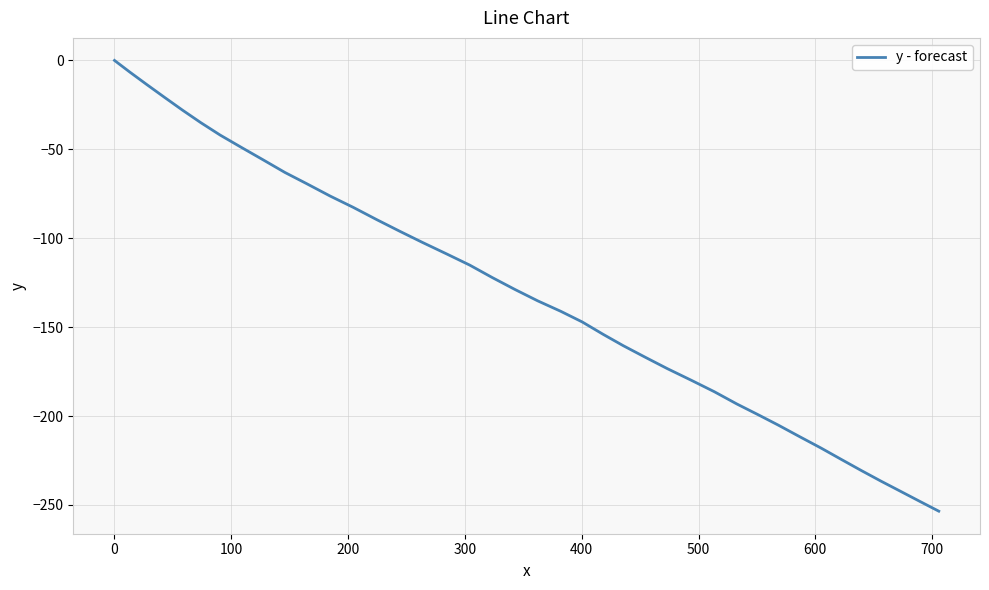

Reading left to right, transcribe all the data shown in this chart.

0.0	-6.6	-13.5	-20.8	-28.0	-35.0	-42.0	-48.9	-55.7	-63.0	-69.2	-76.3	-82.6	-89.6	-96.1	-102.4	-108.9	-115.1	-122.1	-128.8	-135.2	-141.1	-147.1	-154.1	-160.4	-167.1	-173.3	-179.9	-186.3	-193.2	-199.3	-205.1	-211.6	-218.0	-224.3	-230.5	-236.6	-242.1	-248.0	-253.5